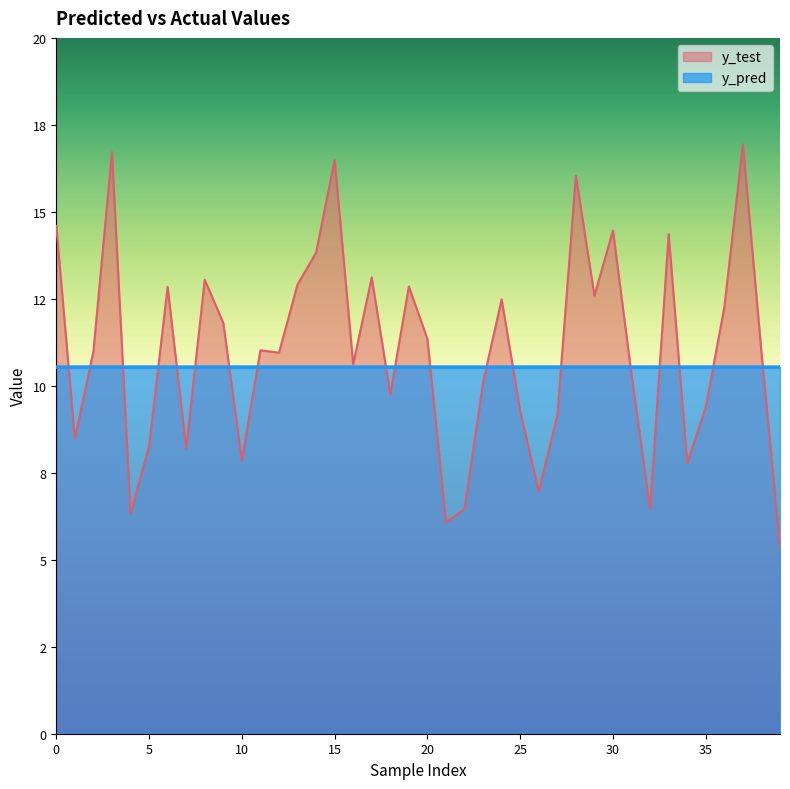

Reading left to right, extract all data points from this chart.

y_test: 0=14.6	1=8.5	2=11.0	3=16.7	4=6.3	5=8.3	6=12.8	7=8.2	8=13.0	9=11.8	10=7.9	11=11.0	12=11.0	13=12.9	14=13.8	15=16.5	16=10.6	17=13.1	18=9.8	19=12.9	20=11.3	21=6.1	22=6.5	23=10.1	24=12.5	25=9.3	26=7.0	27=9.2	28=16.0	29=12.6	30=14.5	31=10.3	32=6.5	33=14.4	34=7.8	35=9.4	36=12.3	37=16.9	38=11.0	39=5.4
y_pred: 0=10.5	1=10.5	2=10.5	3=10.5	4=10.5	5=10.5	6=10.5	7=10.5	8=10.5	9=10.5	10=10.5	11=10.5	12=10.5	13=10.5	14=10.5	15=10.5	16=10.5	17=10.5	18=10.5	19=10.5	20=10.5	21=10.5	22=10.5	23=10.5	24=10.5	25=10.5	26=10.5	27=10.5	28=10.5	29=10.5	30=10.5	31=10.5	32=10.5	33=10.5	34=10.5	35=10.5	36=10.5	37=10.5	38=10.5	39=10.5